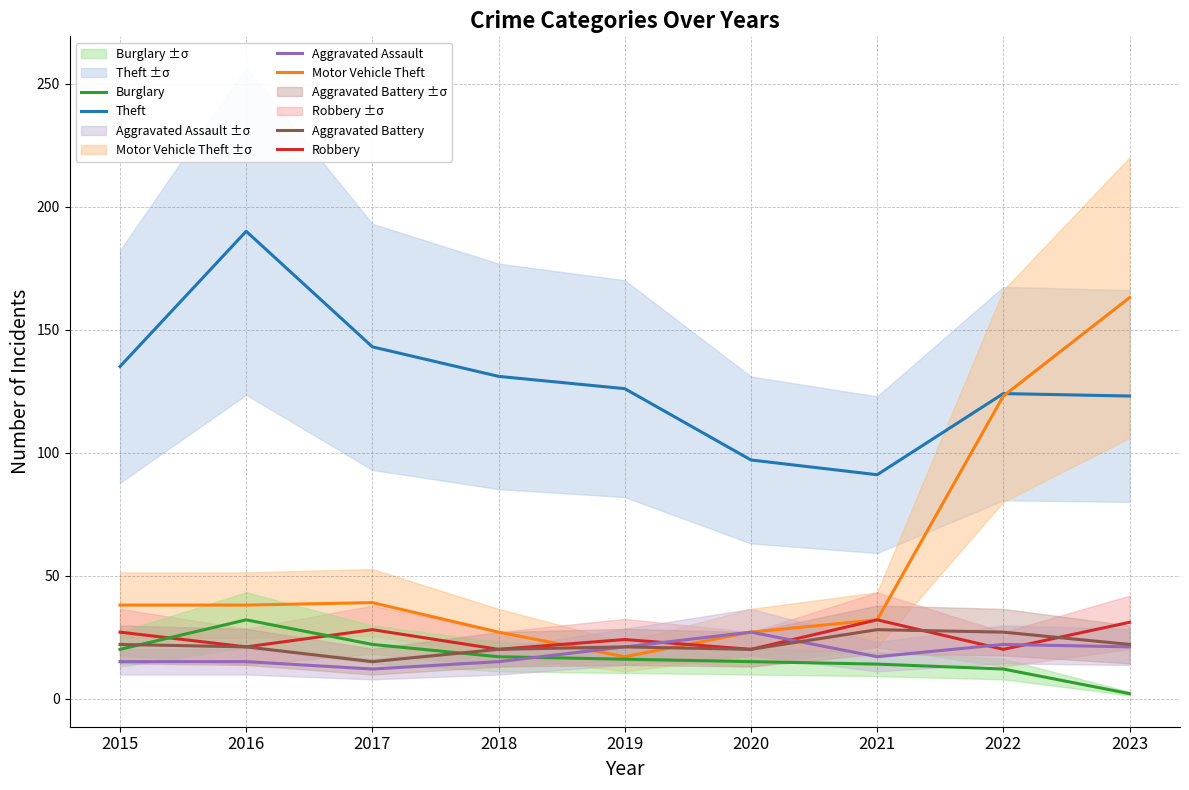

Rank the categories by Burglary value from lowest to highest.

2023, 2022, 2021, 2020, 2019, 2018, 2015, 2017, 2016